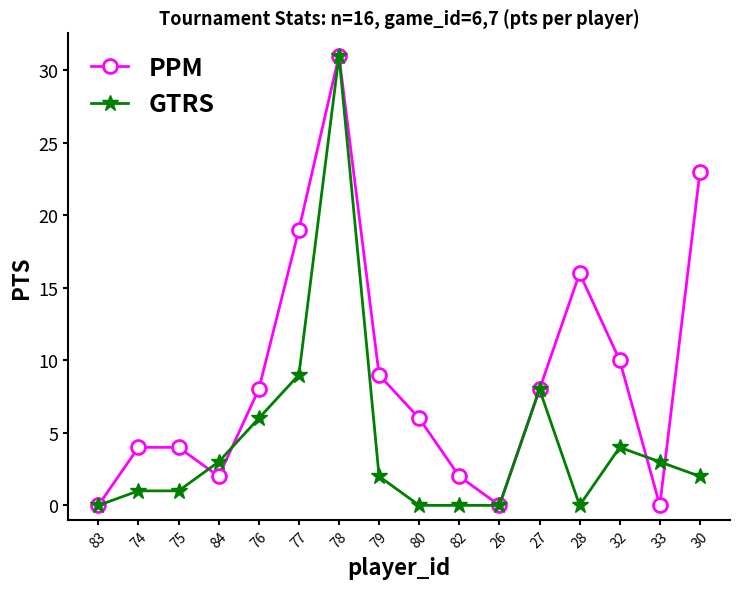

What position from the right is 26?

6